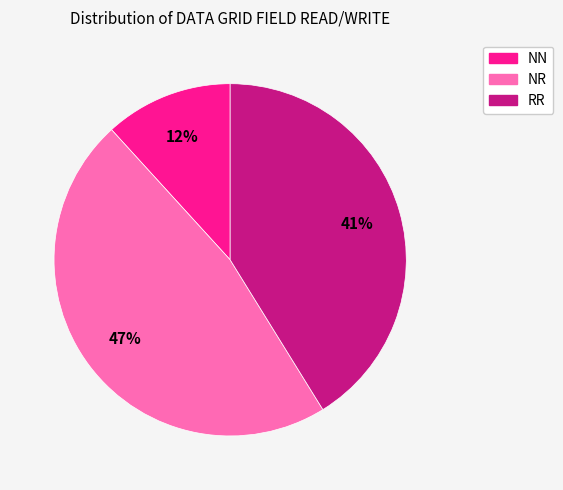

Does NR account for over 50% of the chart?

No